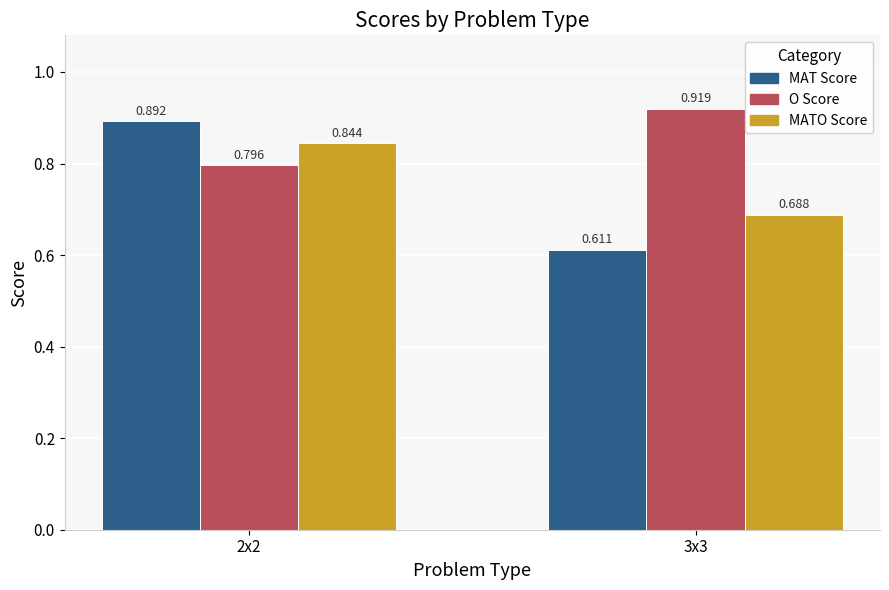

What is the difference between the highest and lowest values at 2x2?

0.1